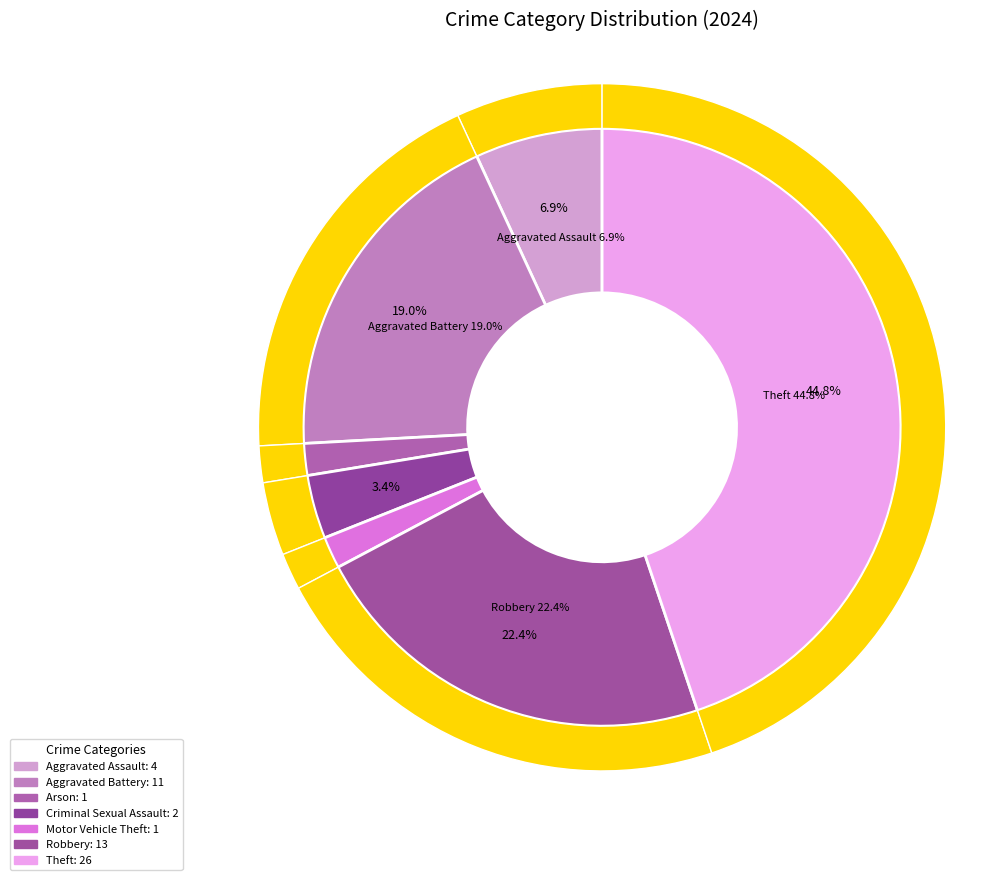

To the nearest percent, what is the combined percentage of Homicide and Aggravated Assault?

7%